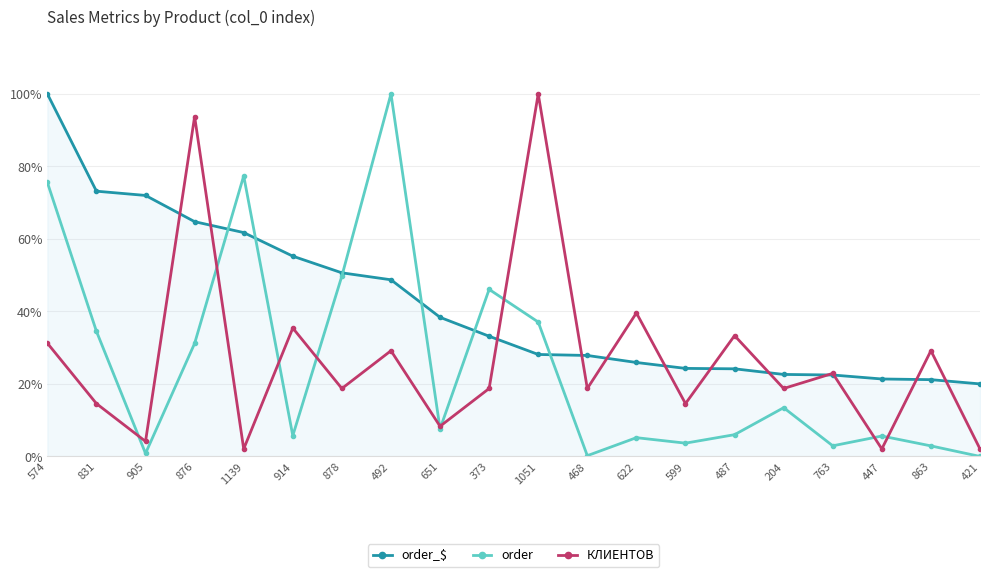

Is this an area chart (filled region under the line)?

Yes